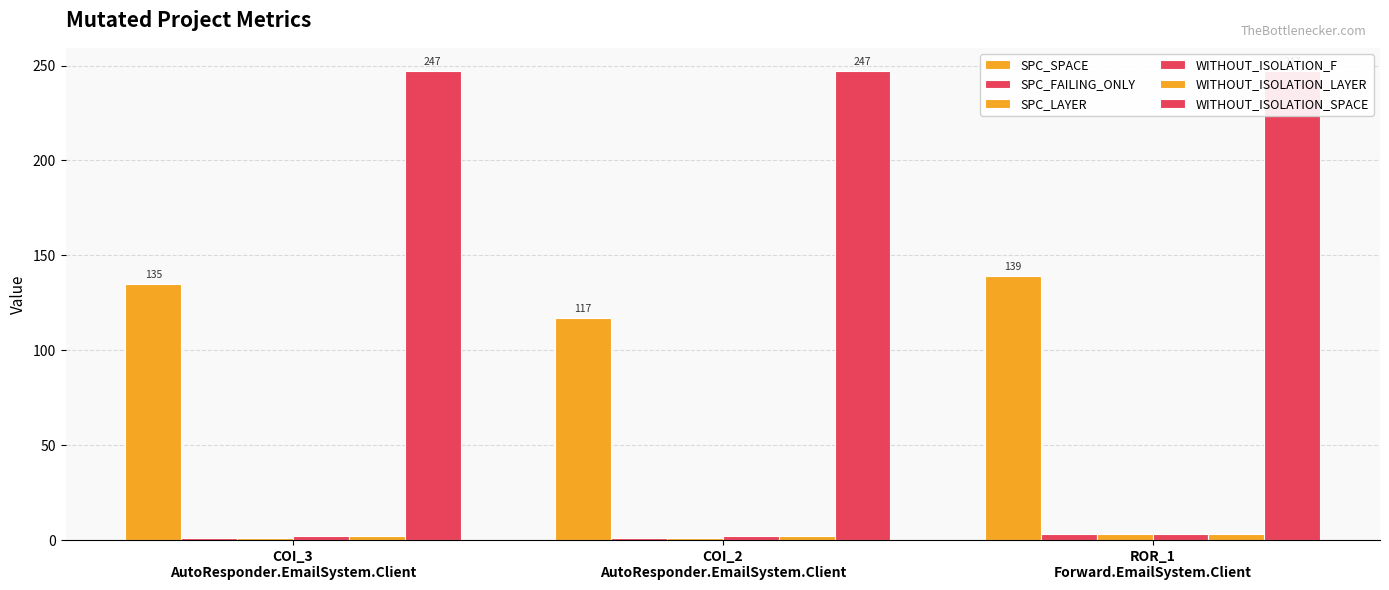

How many bars are there in total?

18